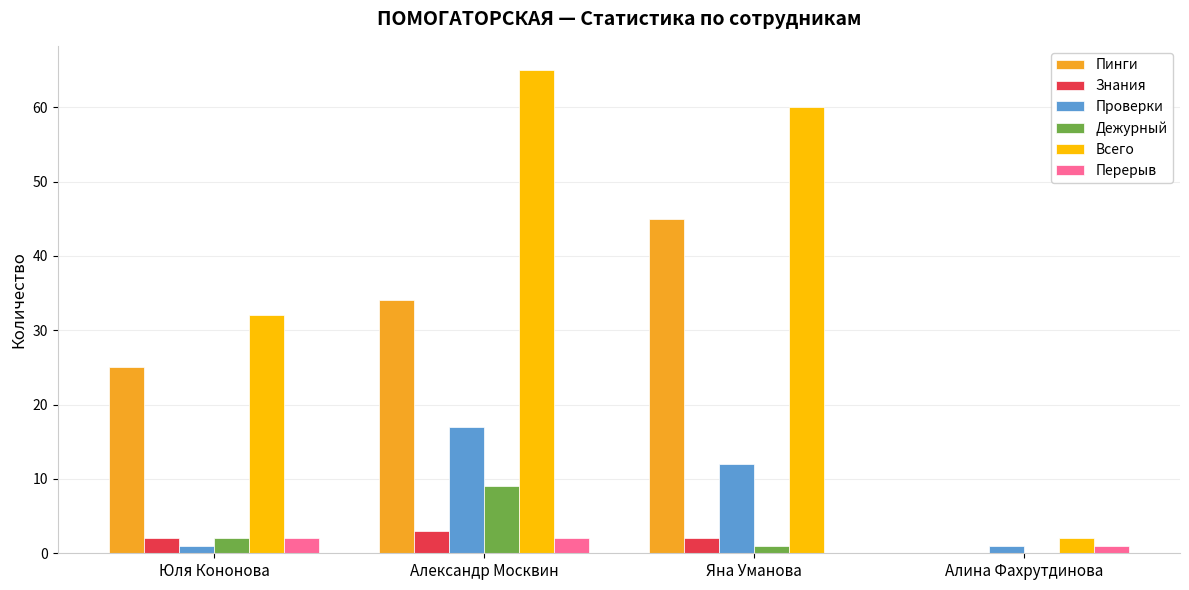

What is the approximate value of Всего at Алина Фахрутдинова?

2